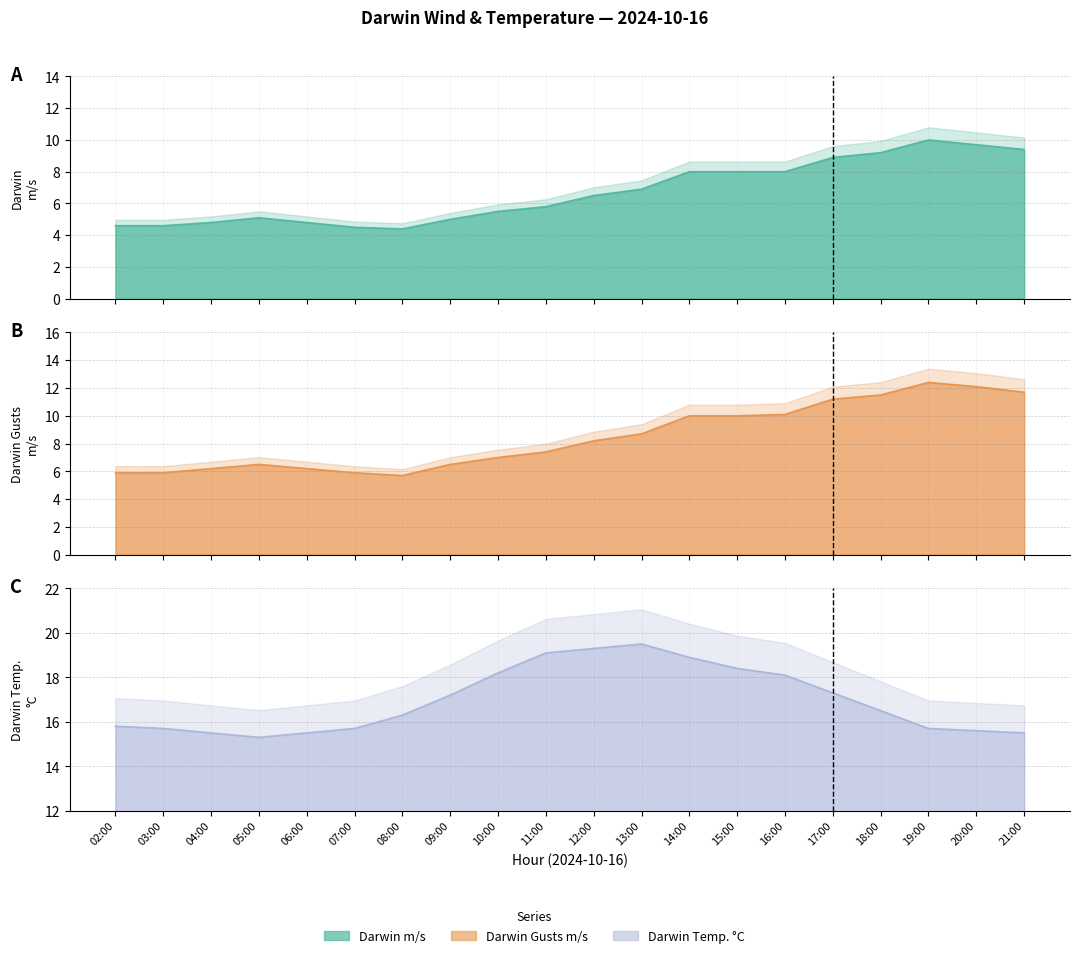

True or false: Darwin m/s and Darwin Temp C cross at least once.

False